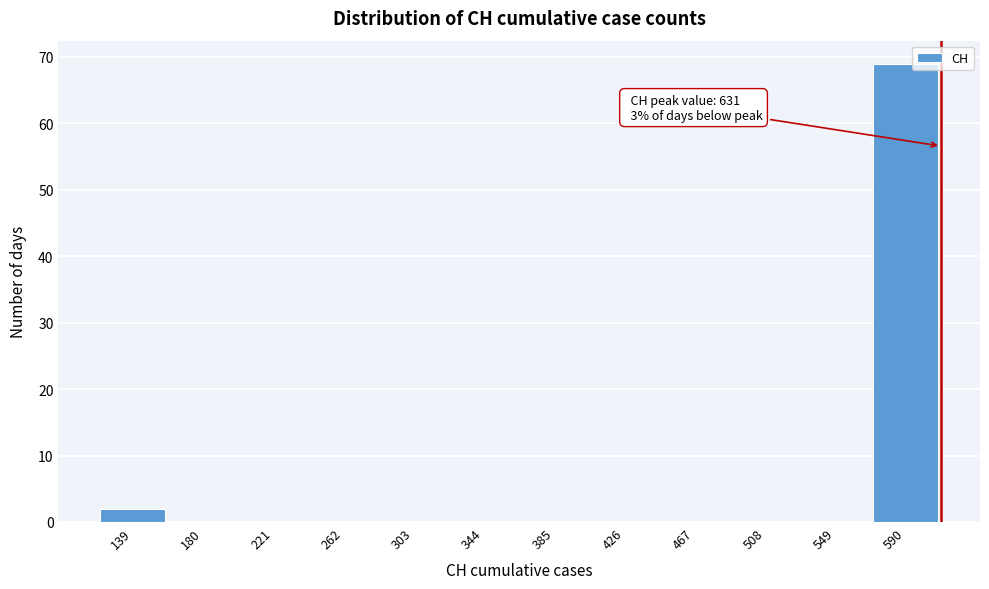

Reading left to right, transcribe all the data shown in this chart.

139=2	180=0	221=0	262=0	303=0	344=0	385=0	426=0	467=0	508=0	549=0	590=69